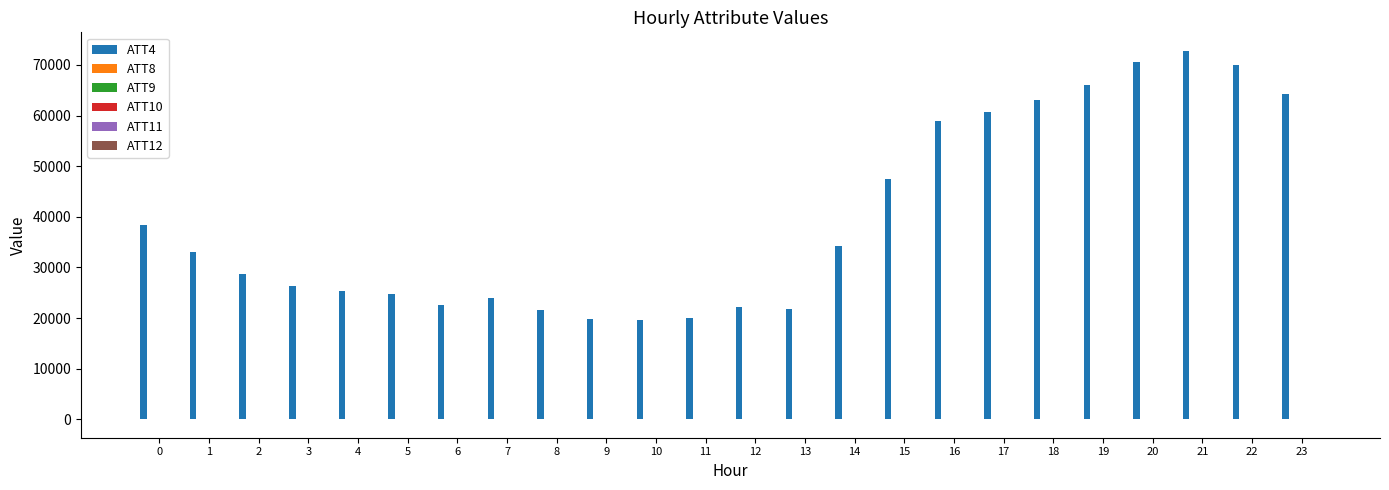

Reading left to right, extract all data points from this chart.

ATT4: 0=38400.0	1=33100.0	2=28700.0	3=26300.0	4=25400.0	5=24800.0	6=22600.0	7=24000.0	8=21600.0	9=19800.0	10=19600.0	11=20000.0	12=22200.0	13=21800.0	14=34200.0	15=47500.0	16=58900.0	17=60800.0	18=63100.0	19=66100.0	20=70500.0	21=72800.0	22=70000.0	23=64200.0
ATT8: 0=4.8	1=5.1	2=4.0	3=4.0	4=4.5	5=3.5	6=3.2	7=3.5	8=3.7	9=3.8	10=4.0	11=3.9	12=5.1	13=5.1	14=8.3	15=9.8	16=10.8	17=9.9	18=9.0	19=8.9	20=9.1	21=9.4	22=9.4	23=5.5
ATT9: 0=27.4	1=25.7	2=24.7	3=24.8	4=24.5	5=24.7	6=24.8	7=25.1	8=24.3	9=23.8	10=21.1	11=20.5	12=20.2	13=20.7	14=19.0	15=19.0	16=17.2	17=17.8	18=17.3	19=18.2	20=18.7	21=19.8	22=19.7	23=19.1
ATT10: 0=6.9	1=6.0	2=5.9	3=5.9	4=5.8	5=6.2	6=5.7	7=4.8	8=3.9	9=2.5	10=2.2	11=1.4	12=1.6	13=-0.5	14=0.0	15=-0.3	16=-0.2	17=0.4	18=0.8	19=1.2	20=1.5	21=0.7	22=-2.5	23=-1.8
ATT11: 0=22.6	1=20.3	2=18.7	3=18.0	4=17.0	5=16.7	6=16.8	7=16.8	8=16.7	9=16.8	10=16.6	11=16.9	12=17.6	13=17.4	14=16.0	15=16.1	16=14.8	17=14.5	18=14.4	19=14.2	20=13.9	21=13.9	22=14.4	23=13.7
ATT12: 0=2.0	1=0.2	2=-0.8	3=-1.1	4=-0.6	5=-0.0	6=0.8	7=0.9	8=0.7	9=0.3	10=-0.1	11=-0.6	12=-2.1	13=-3.6	14=-4.1	15=-4.3	16=-5.0	17=-5.1	18=-4.2	19=-3.7	20=-3.0	21=-2.4	22=-1.8	23=-1.8